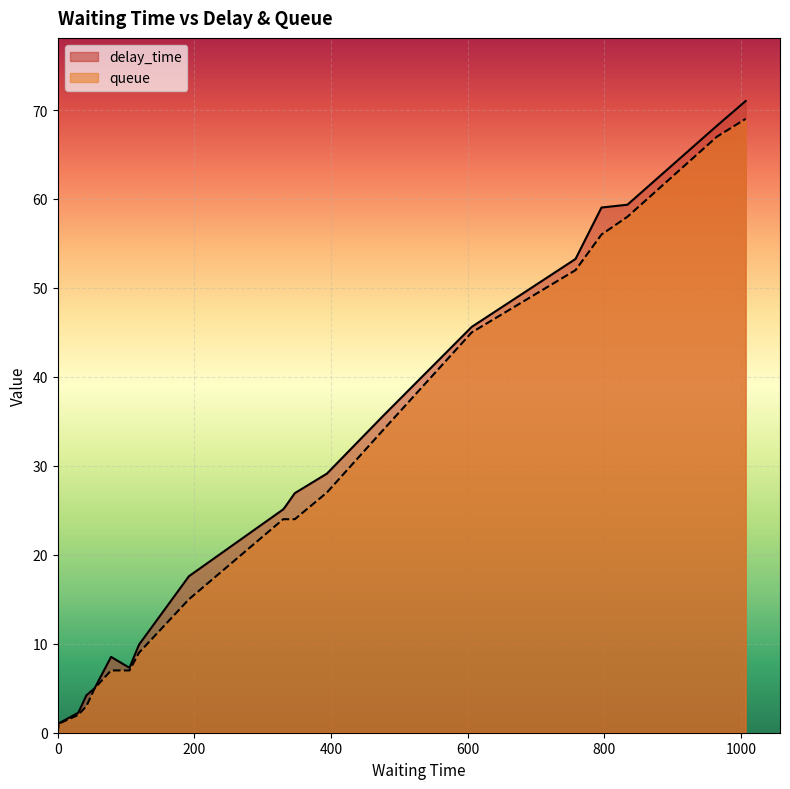

Reading left to right, what are all the values shown in this chart?

delay_time: 0.0	1.0	2.2	4.2	5.0	8.5	7.3	9.9	17.6	25.1	25.4	26.9	29.1	35.6	45.6	53.3	59.0	59.4	68.2	71.0
queue: 0.0	1.0	2.0	3.0	5.0	7.0	7.0	9.0	15.0	24.0	24.0	24.0	27.0	34.0	45.0	52.0	56.0	58.0	67.0	69.0